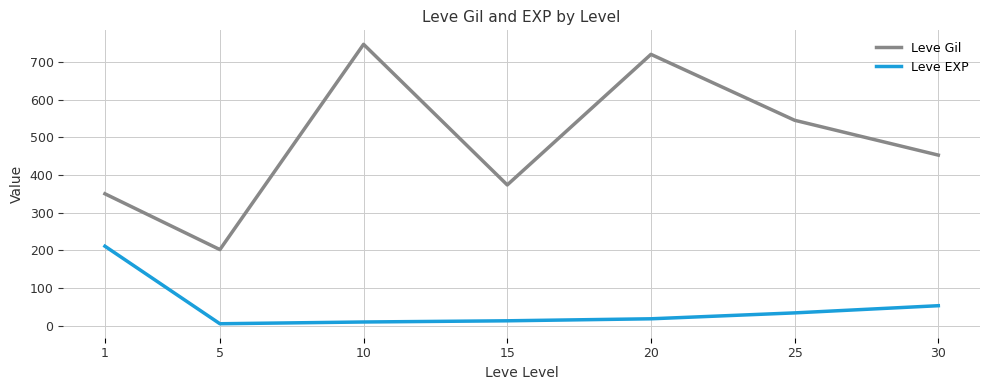

Rank the categories by Leve Gil value from highest to lowest.

10, 20, 25, 30, 15, 1, 5